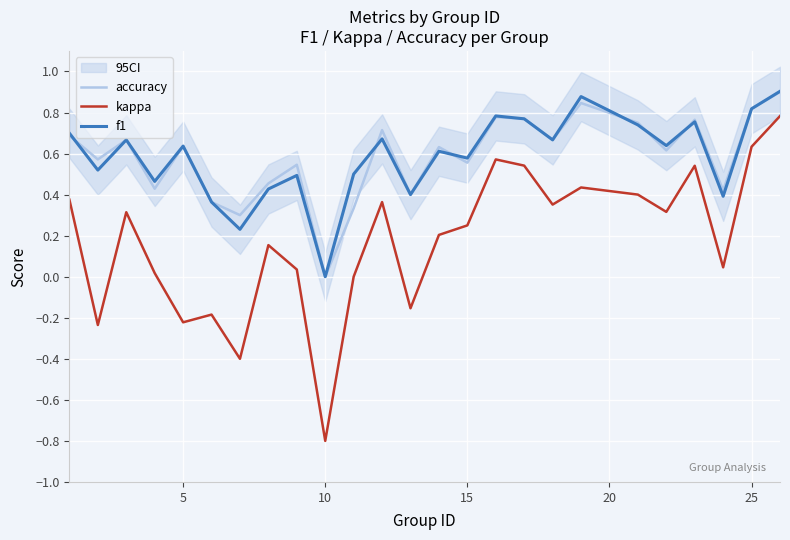

Is it true that accuracy equals 0.6 at 5?

True